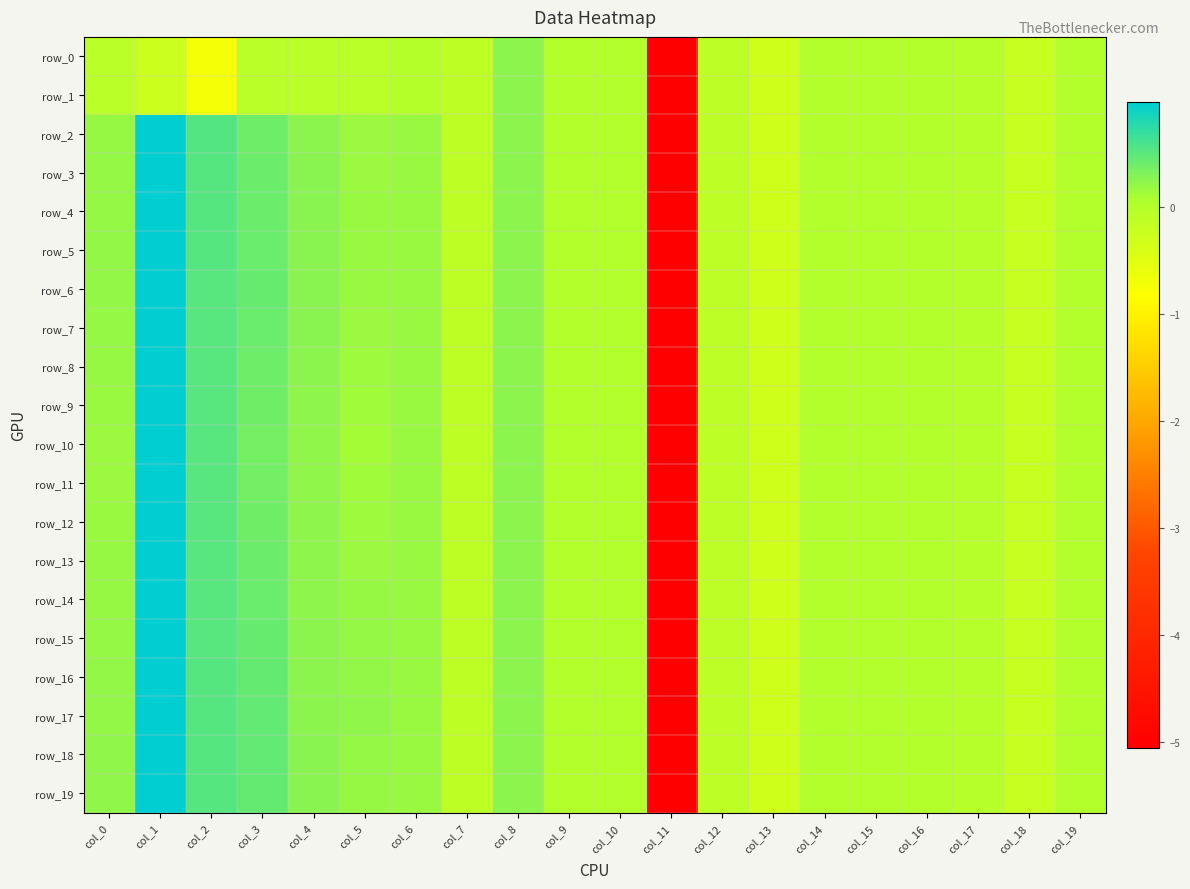

What is the average value of the row_17 series?

-0.1